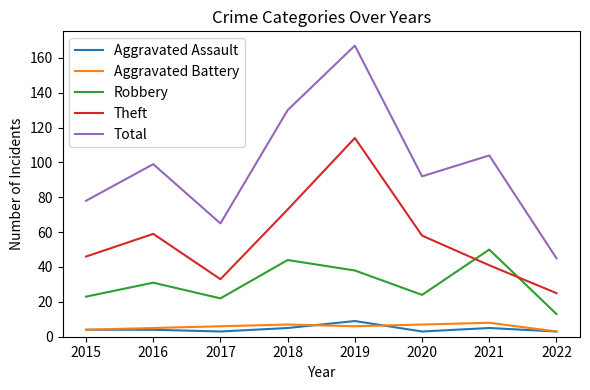

At how many categories does at least one series exceed 143?

1